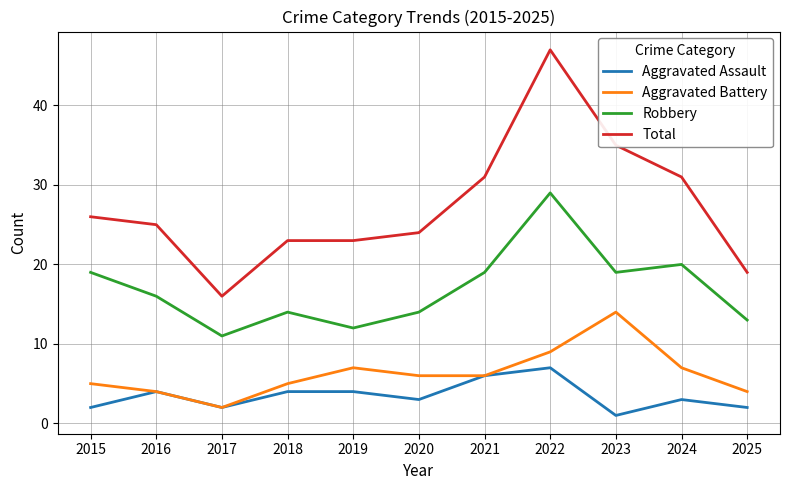

Where is the first local minimum for Total?

2017